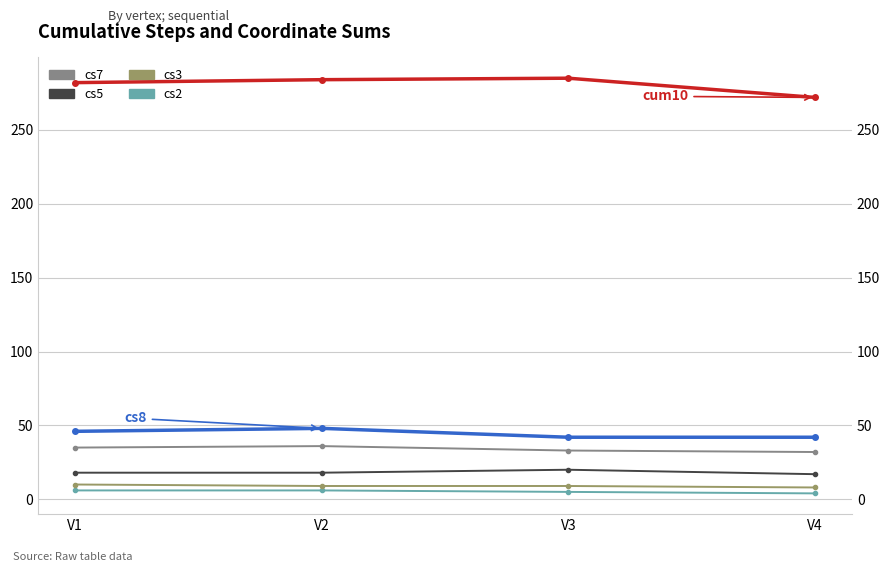

What is the difference between the maximum and minimum values in the cs3 series?

2